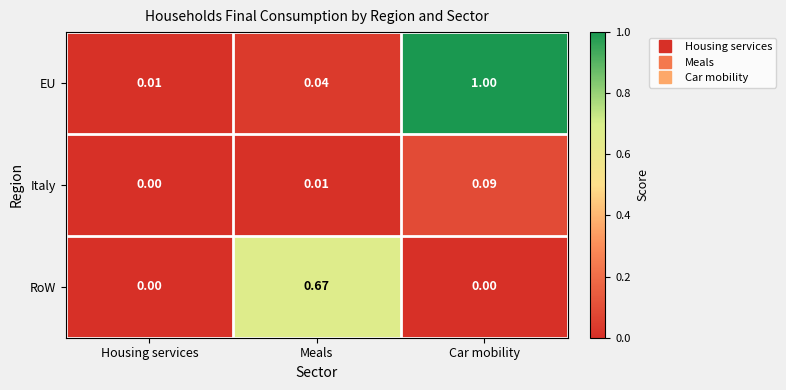

Which series has the widest spread of values?

EU